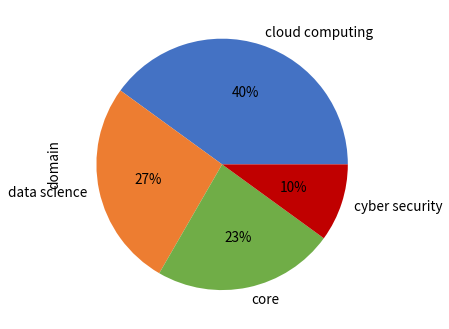

Does cyber security account for over 50% of the chart?

No